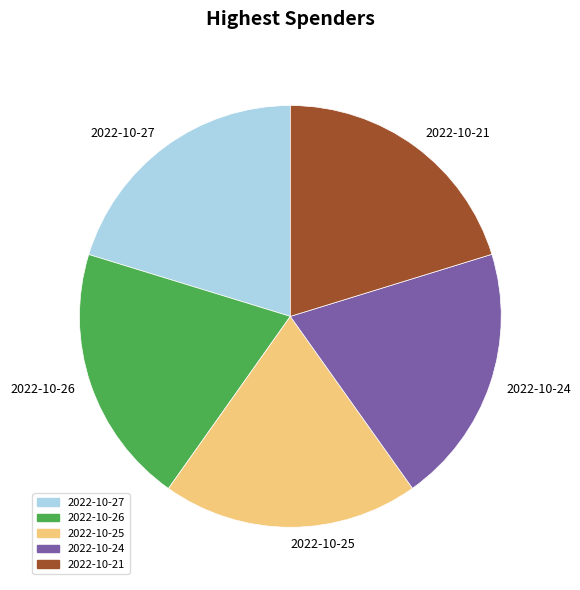

How many slices are in this pie chart?

5